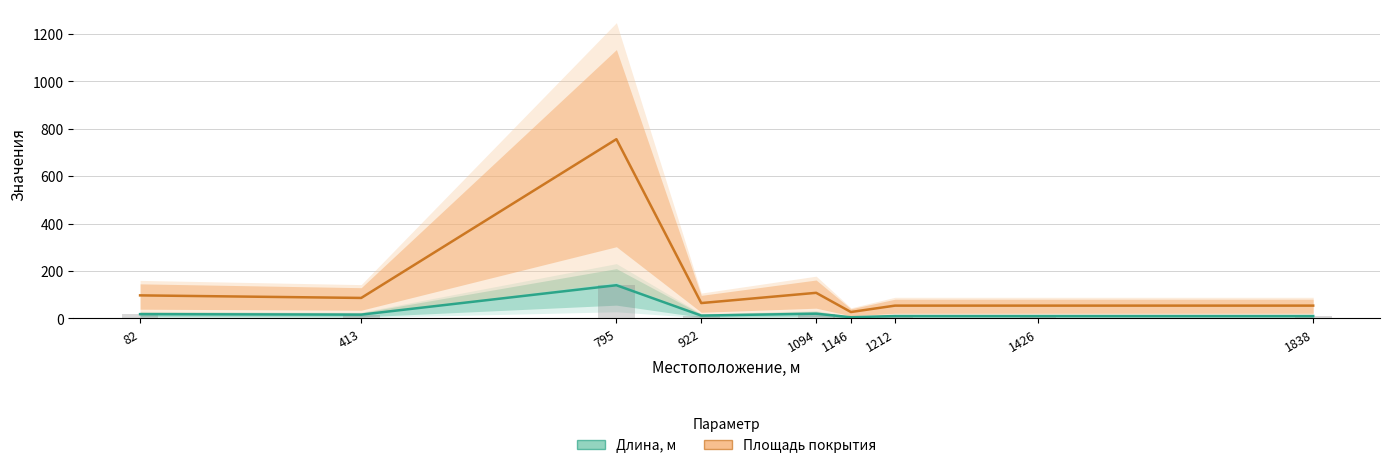

At which category does the chart reach its peak across all series?

795